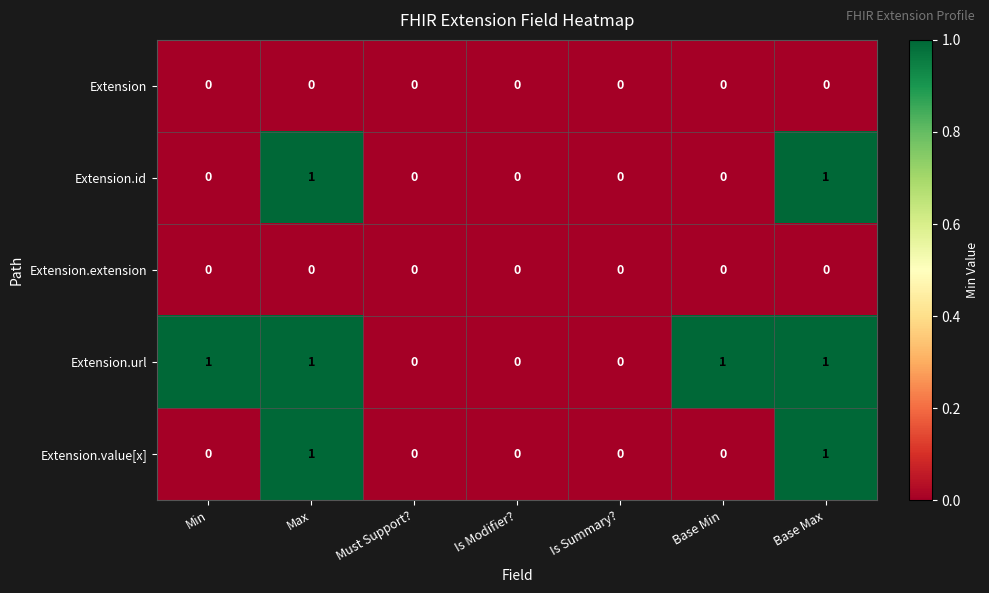

Is it true that Extension.id equals 1 at Base Max?

True